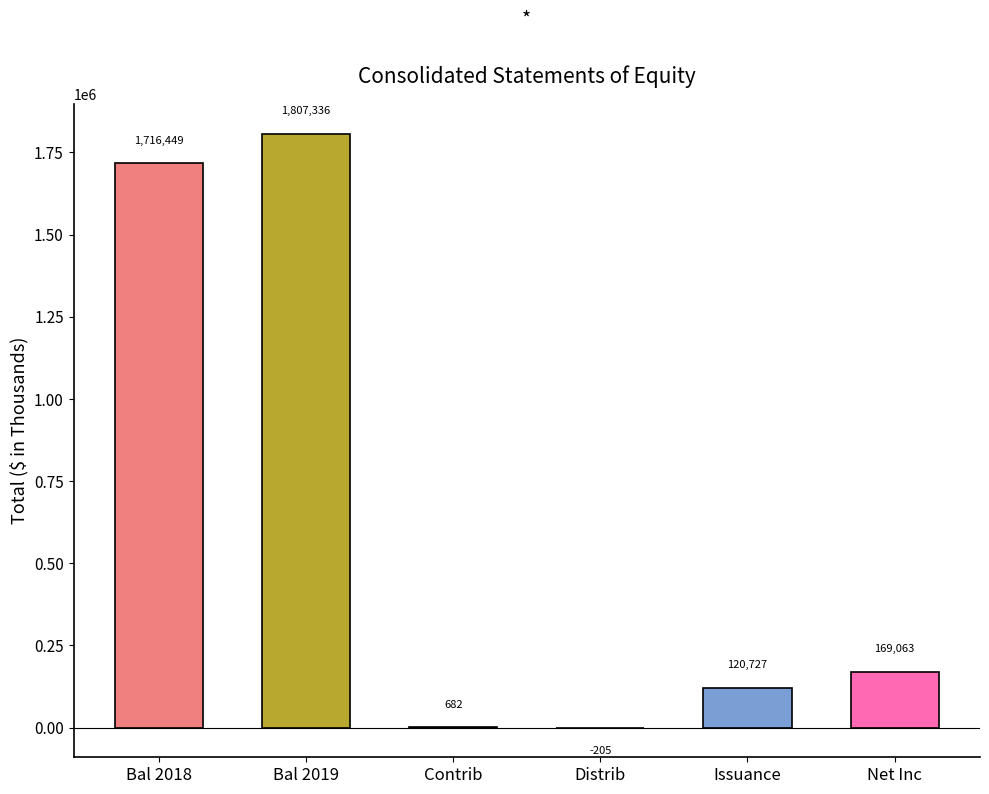

Reading left to right, extract all data points from this chart.

Bal 2018=1716449	Bal 2019=1807336	Contrib=682	Distrib=-205	Issuance=120727	Net Inc=169063